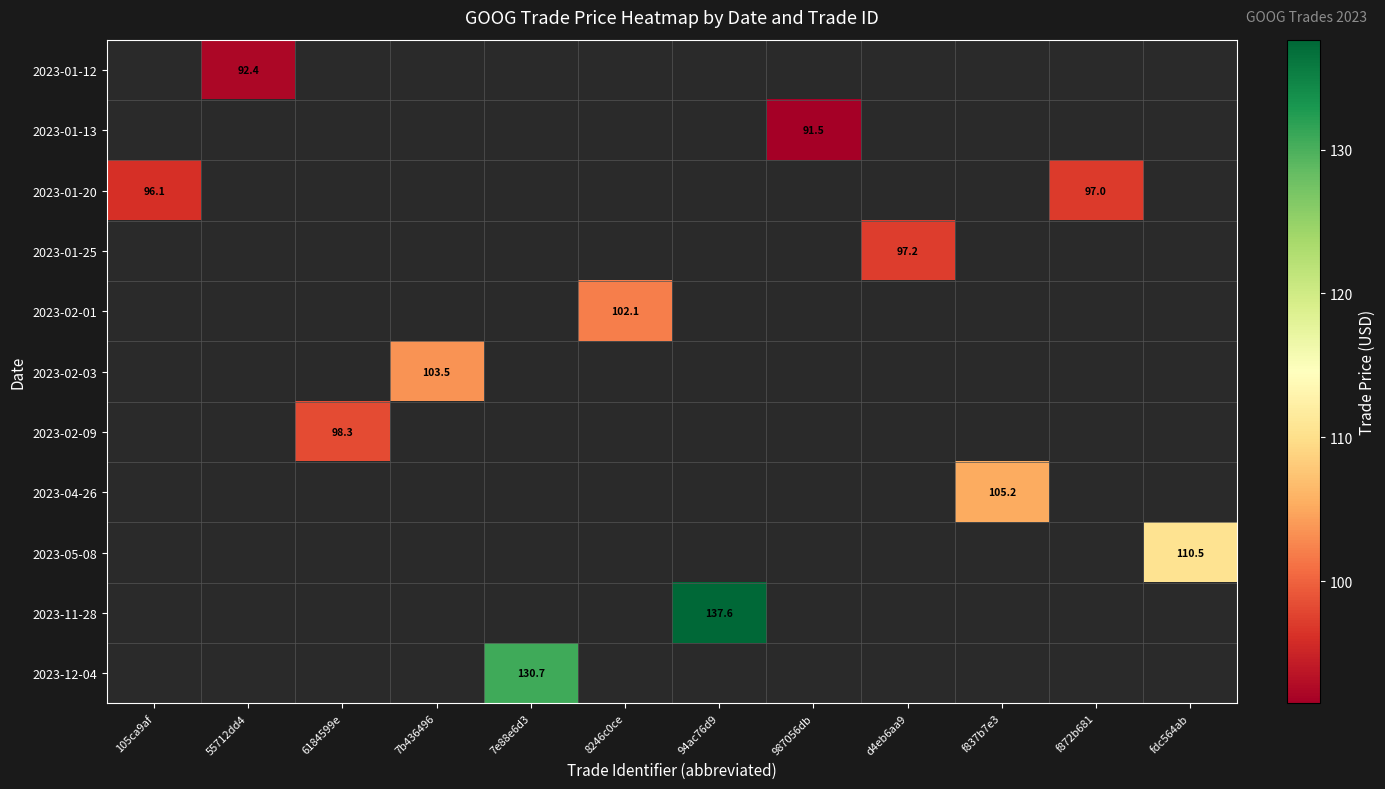

What is the minimum value shown in the chart?

91.5